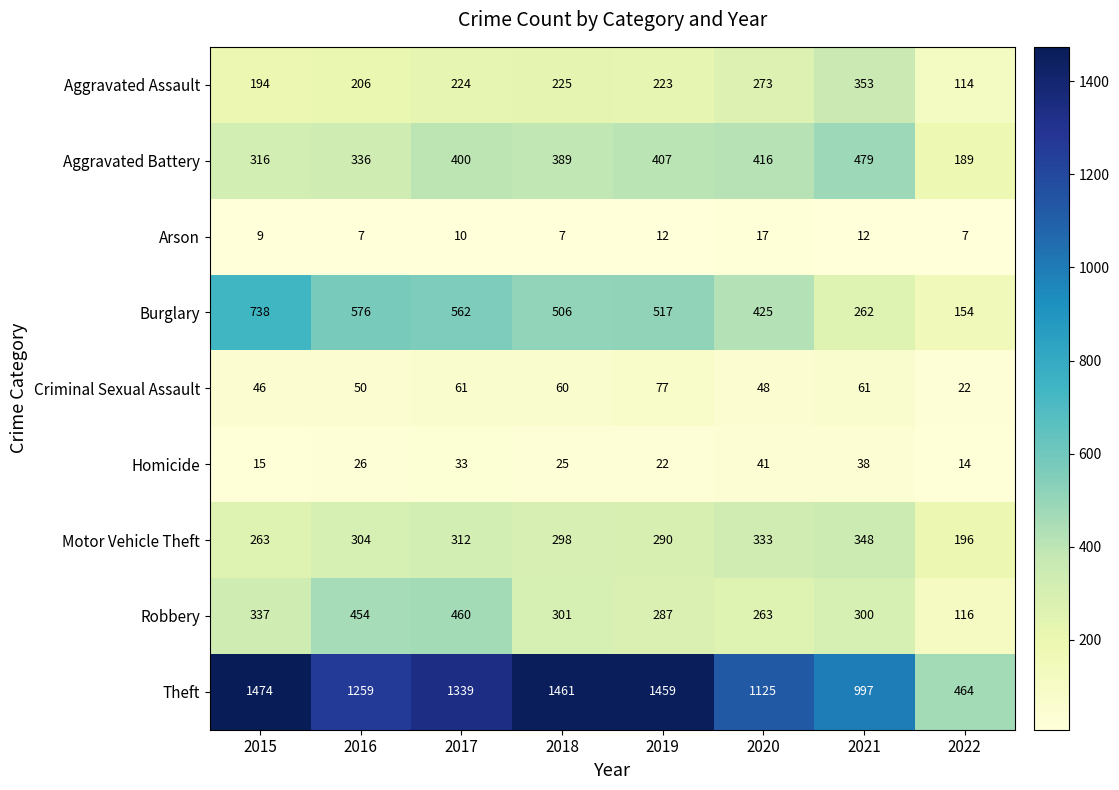

Is it true that Aggravated Assault equals 225 at 2018?

True